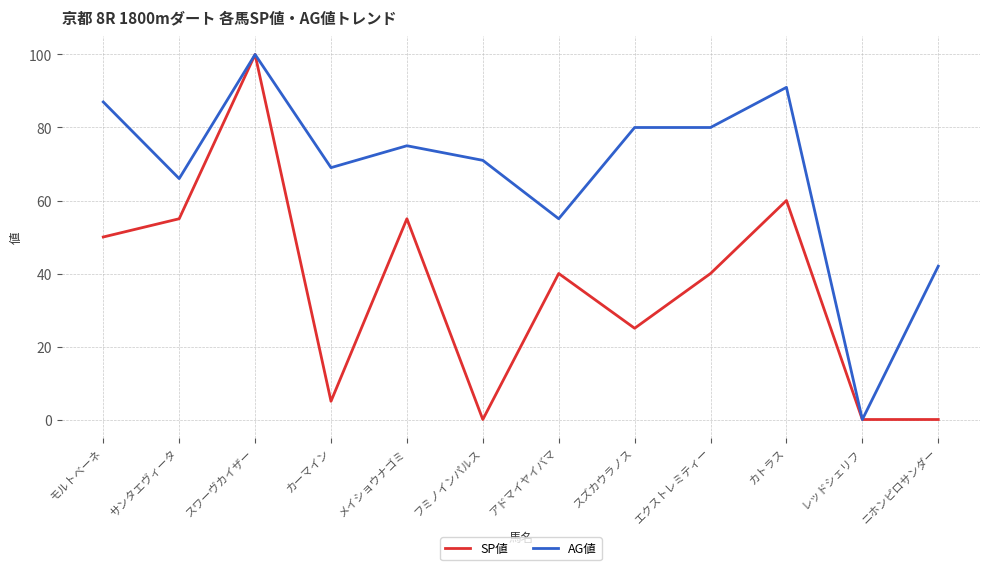

What is the difference between the highest and lowest values at スズカウラノス?

55